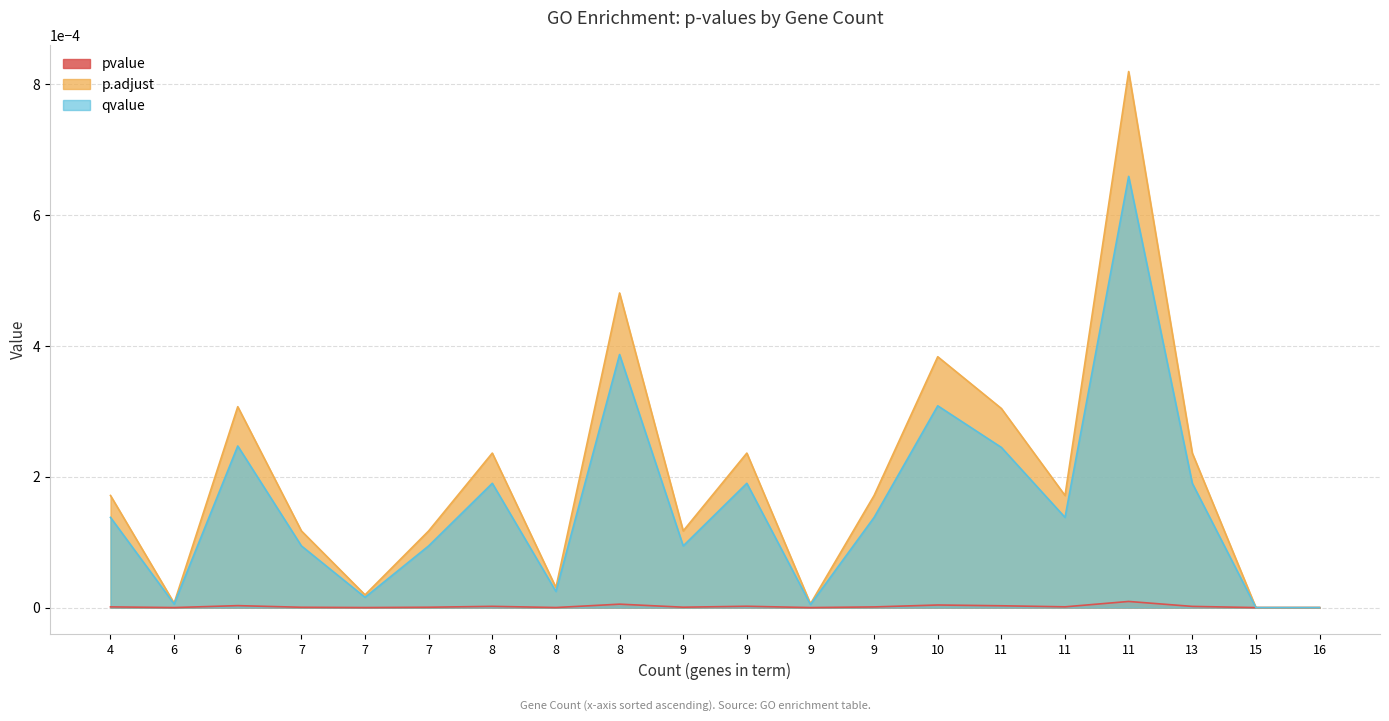

Which category has the lowest value across all series?

16